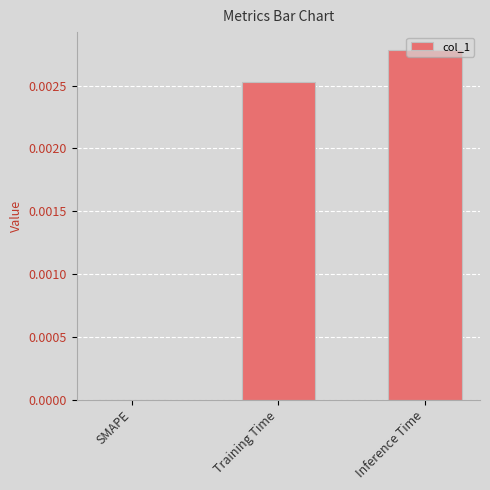

Which has a higher value, SMAPE or Inference Time?

Inference Time